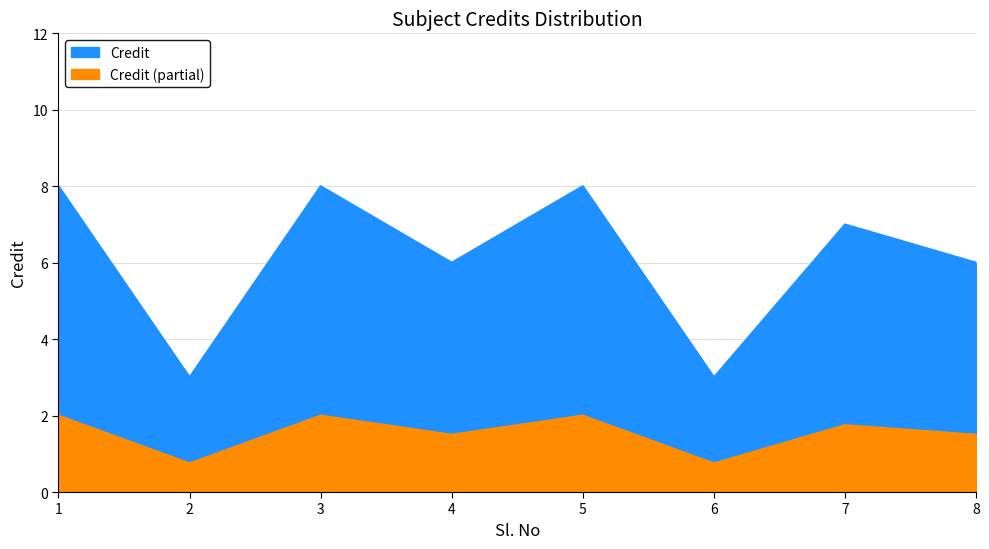

Reading left to right, list all the values displayed in this chart.

8	3	8	6	8	3	7	6